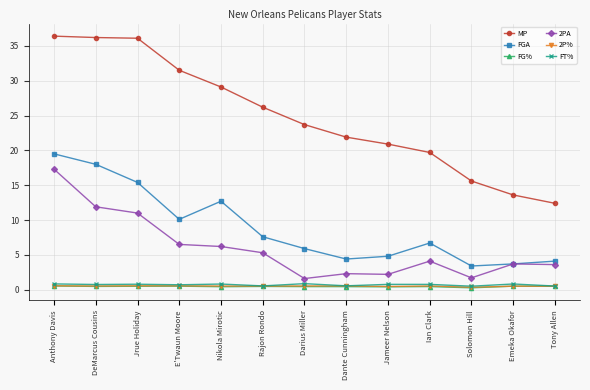

What is the sum of the 2P% values at Jrue Holiday and Ian Clark?

1.1